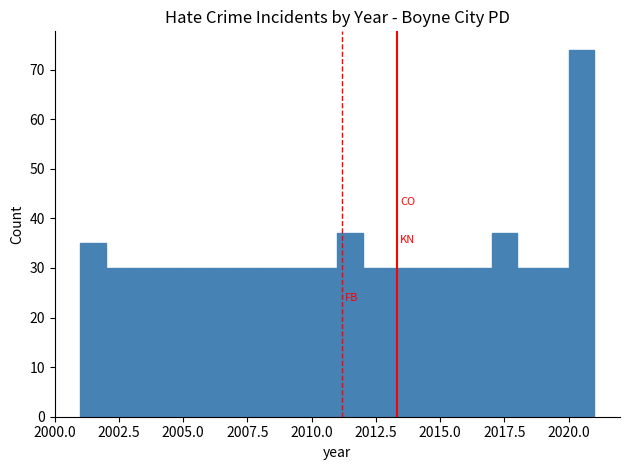

Read against the x-axis, roughly where is the centre of the tallest bar?

2020.5